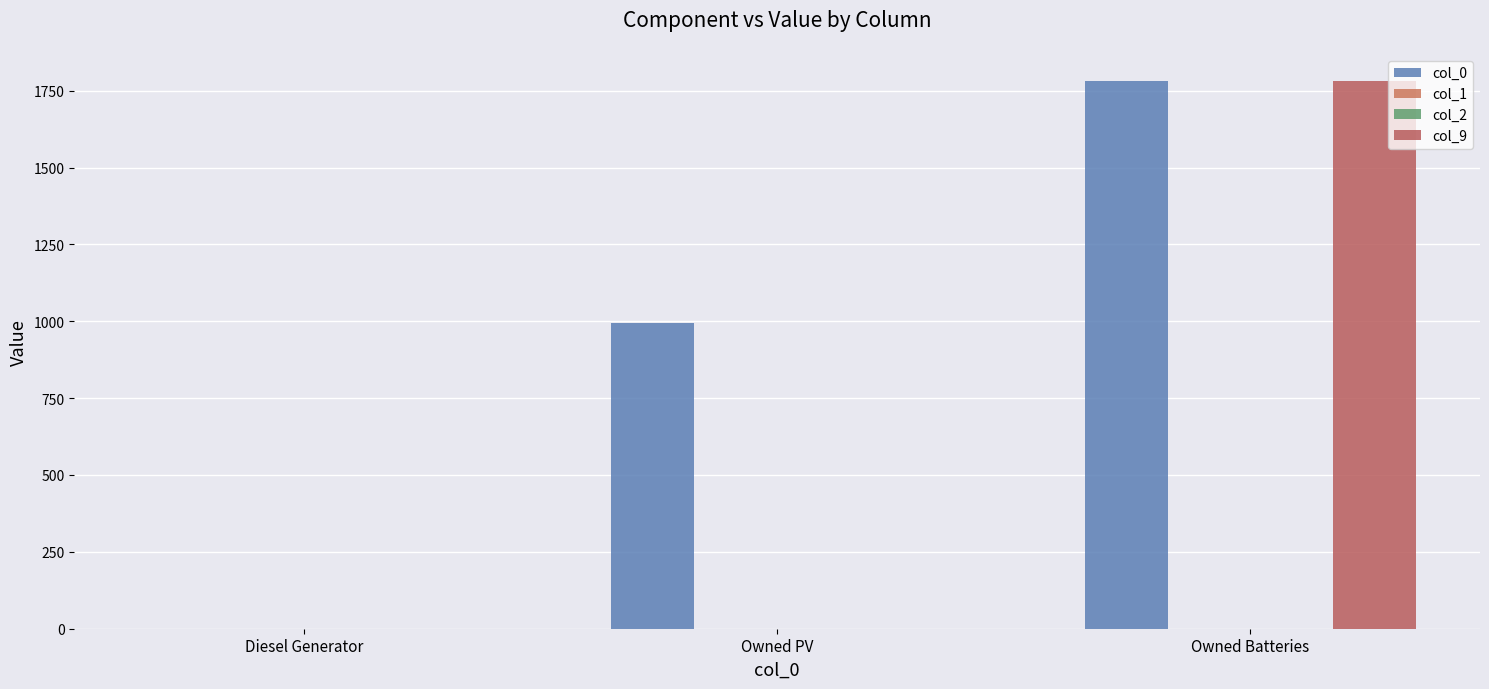

At which label is col_1 closest to 0?

Diesel Generator